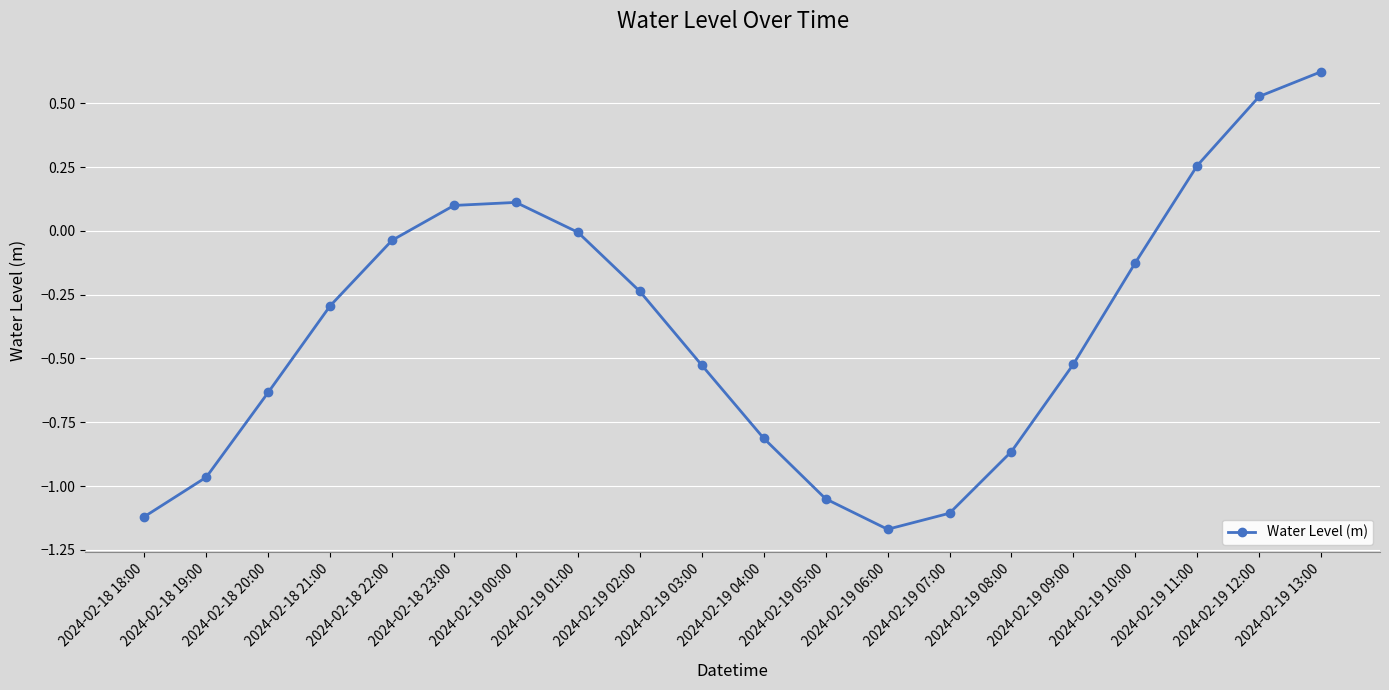

Does the chart display data point markers on the line(s)?

Yes